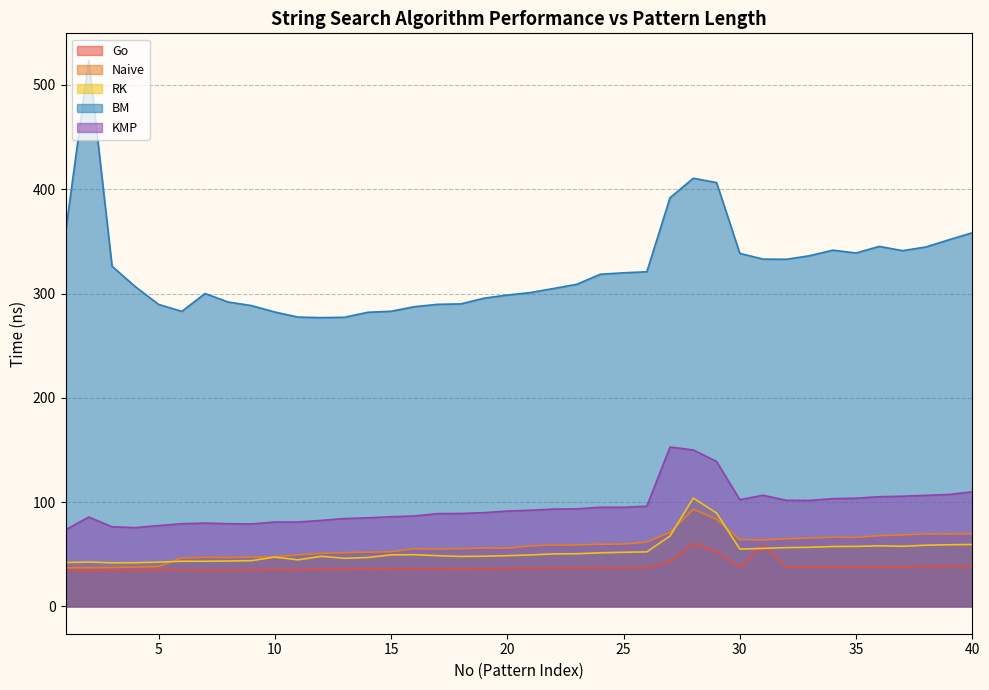

How many values in the KMP series are below 92?

20